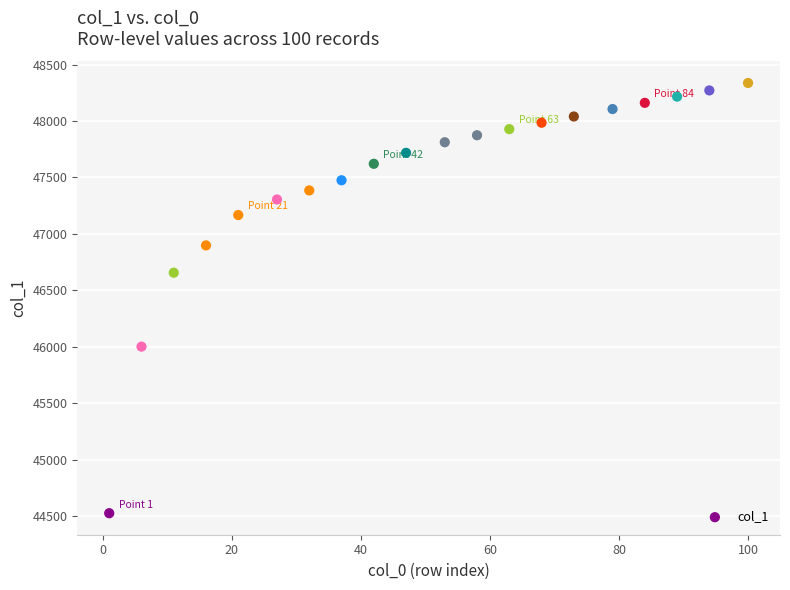

What Y value in the scatter plot is closest to 46431?

46656